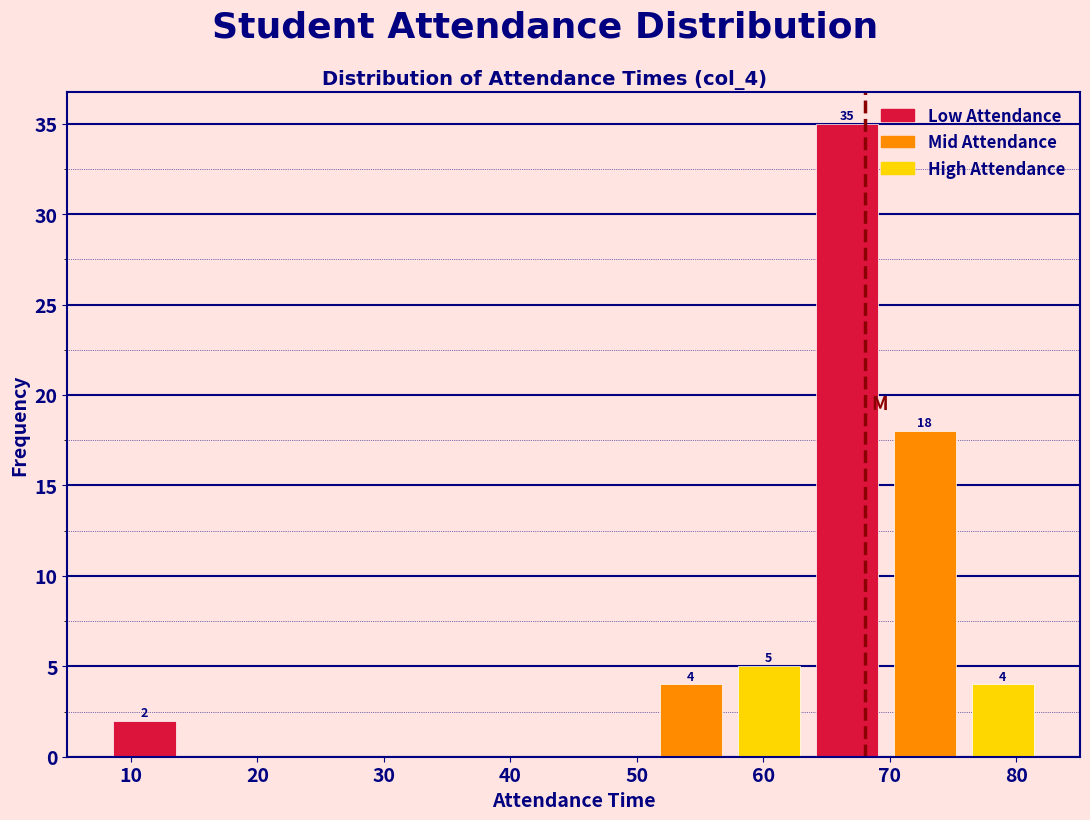

Over which range of the x-axis is the bar tallest?

64 to 70